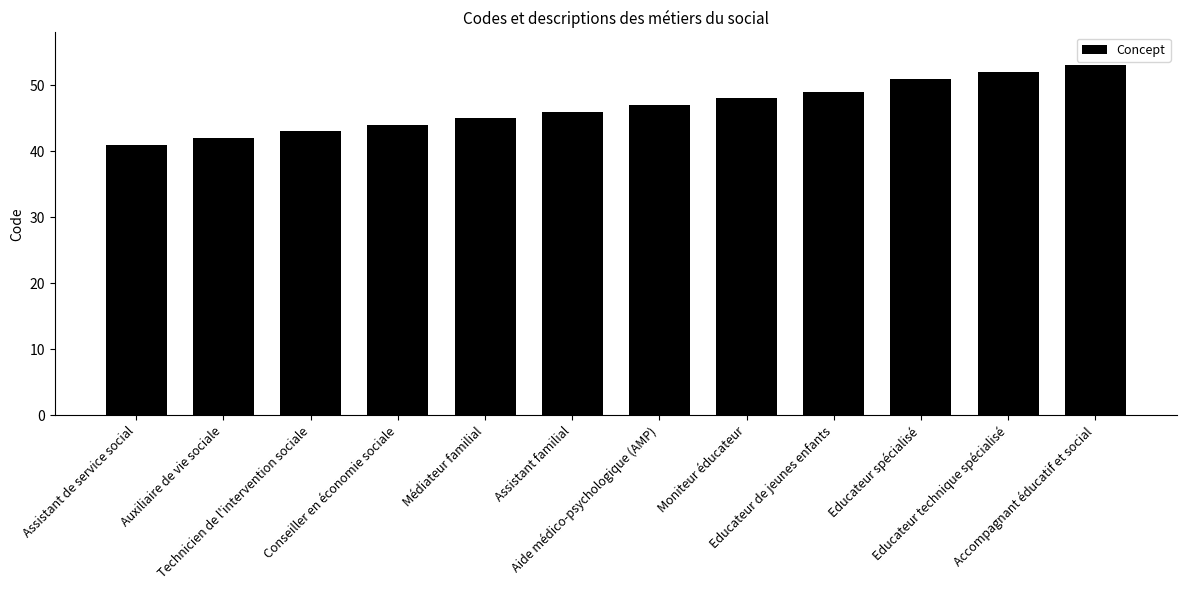

The value at Médiateur familial is 45. True or false?

True